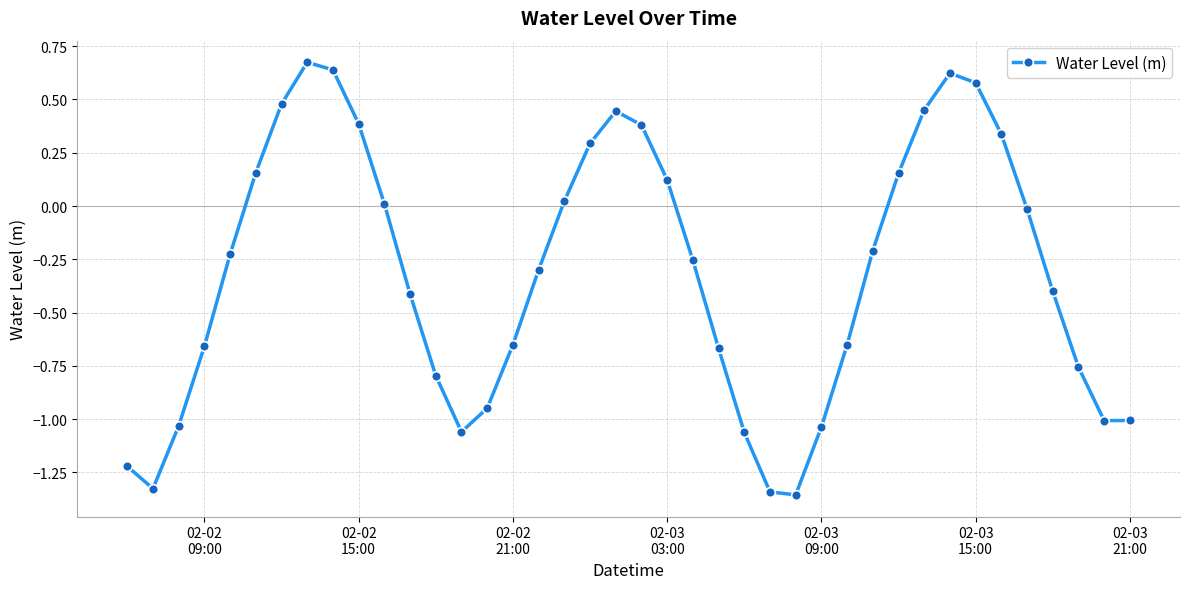

How many points are higher than both their immediate neighbors (excluding endpoints)?

3